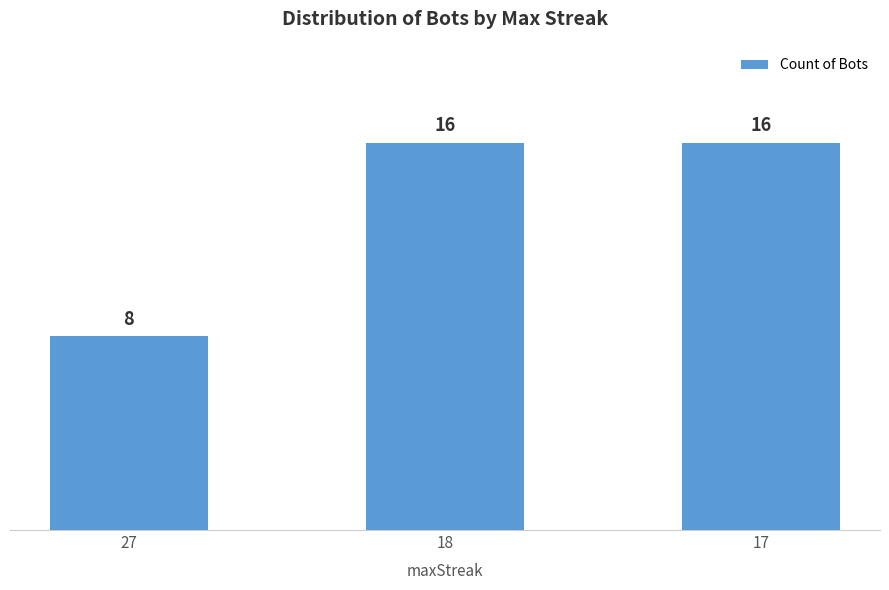

How many data points does each series have?

3